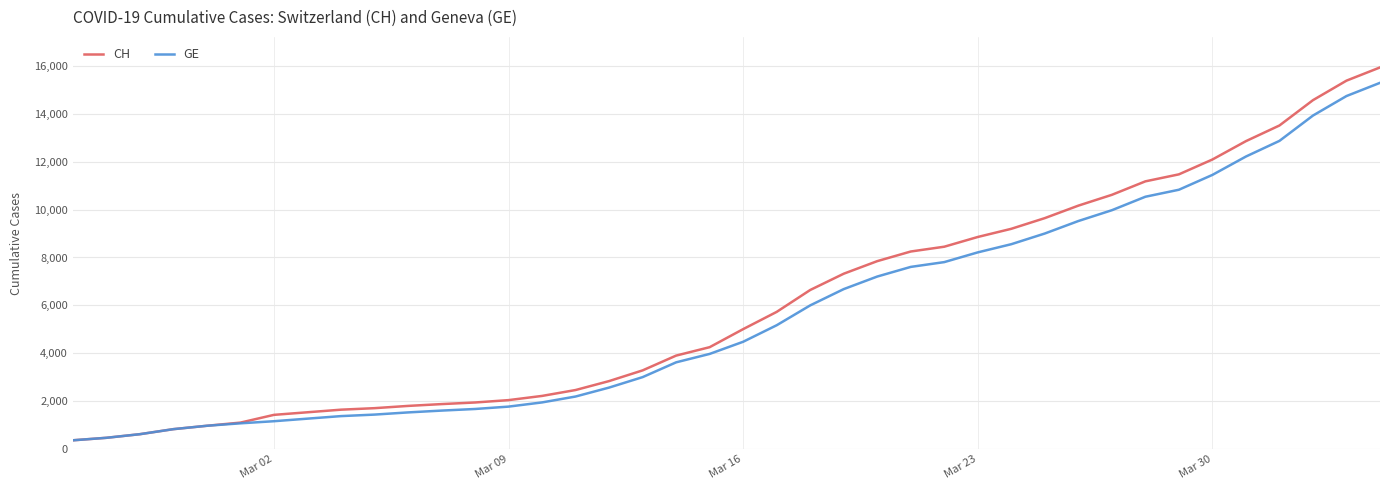

Which series has the largest range (max minus min)?

CH